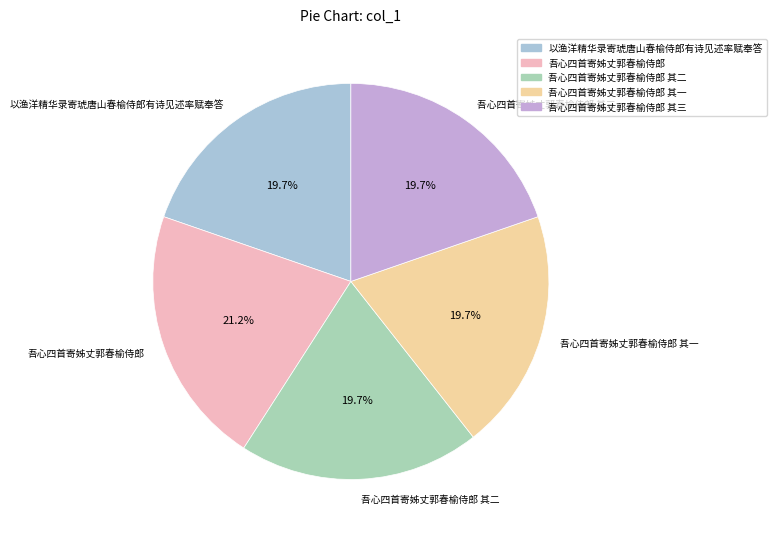

The 吾心四首寄姊丈郭春榆侍郎 其一 slice represents 31% of the pie. True or false?

False